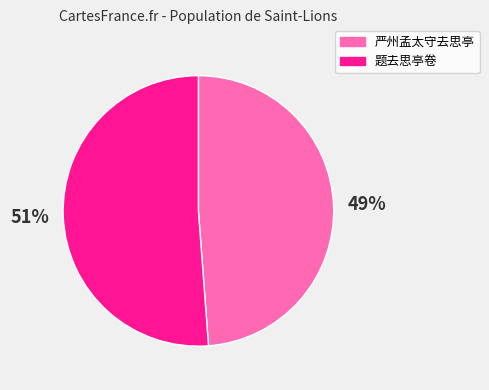

To the nearest percent, what is the average slice percentage?

50%